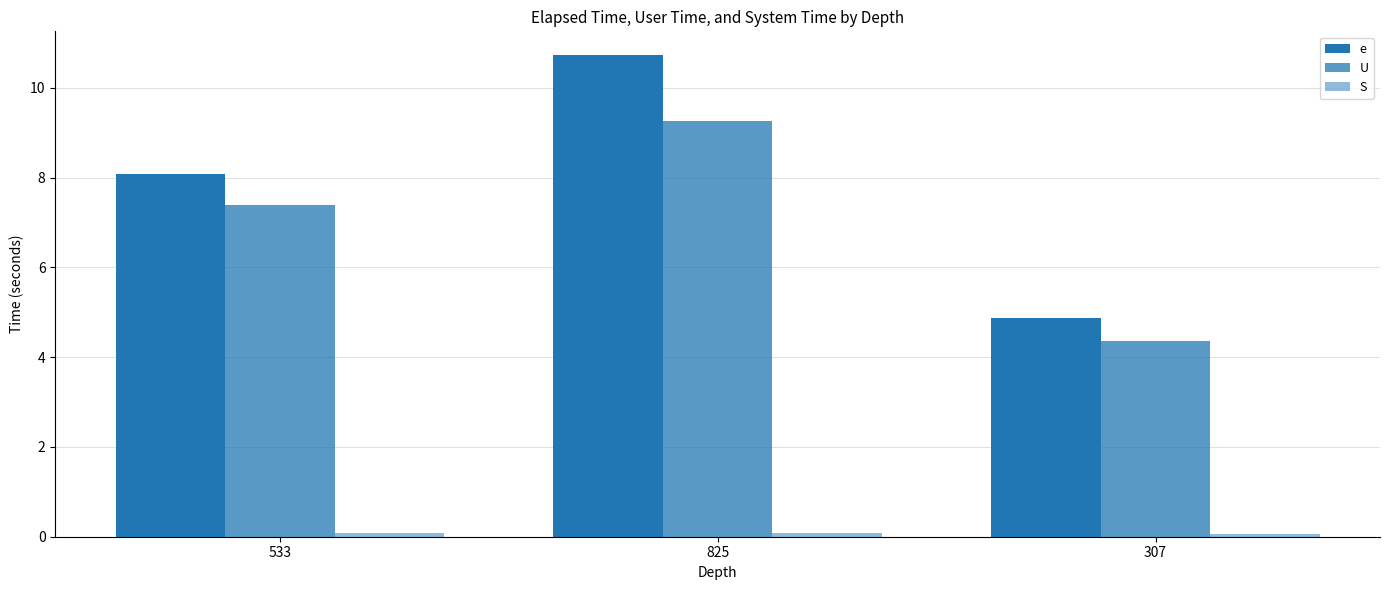

The S series shows 0.1 at 825. True or false?

True